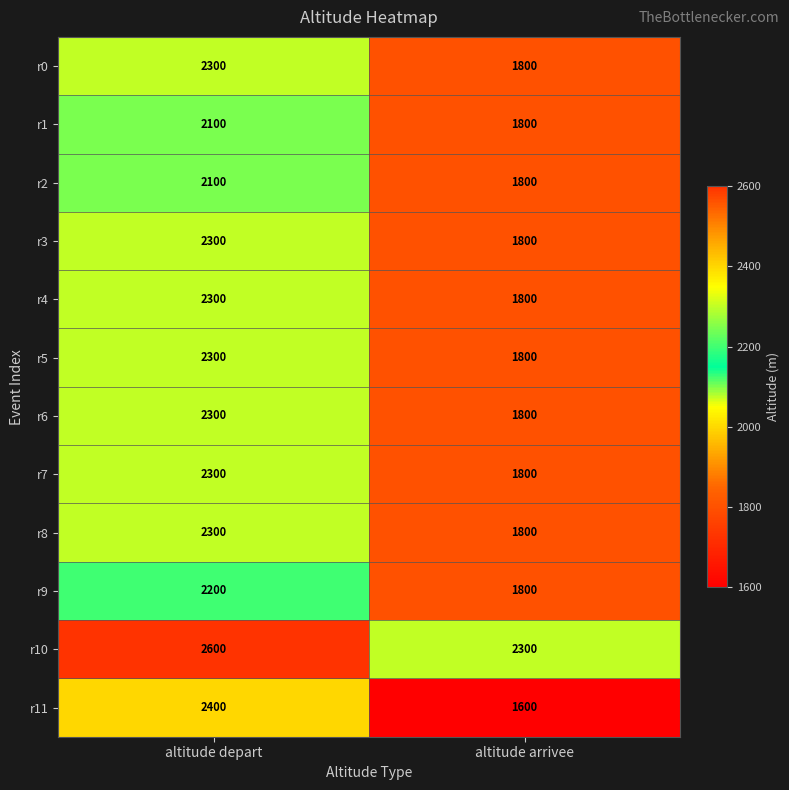

What is the difference between the r2 values at altitude depart and altitude arrivee?

300